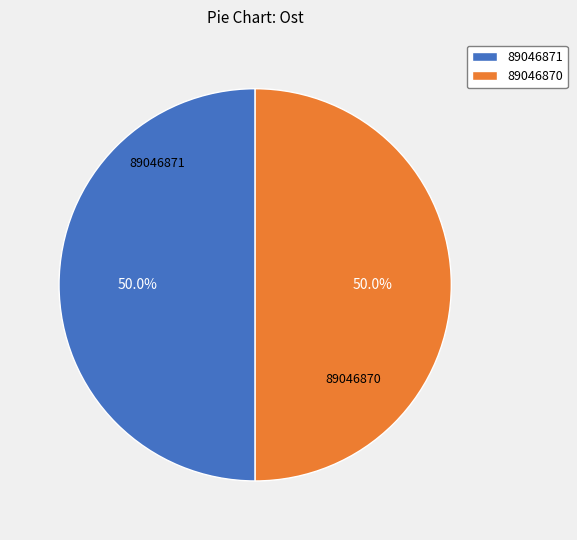

Do 89046871 and 89046870 together represent more than half of the pie?

Yes